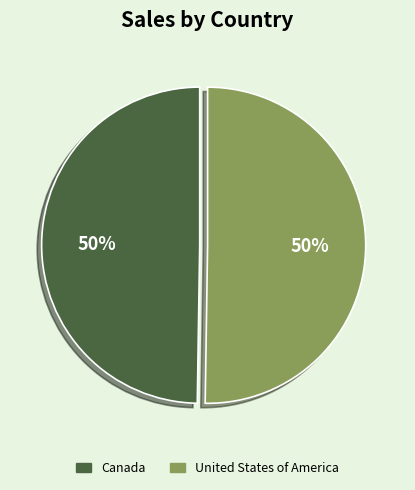

Count the number of slices in the pie.

2